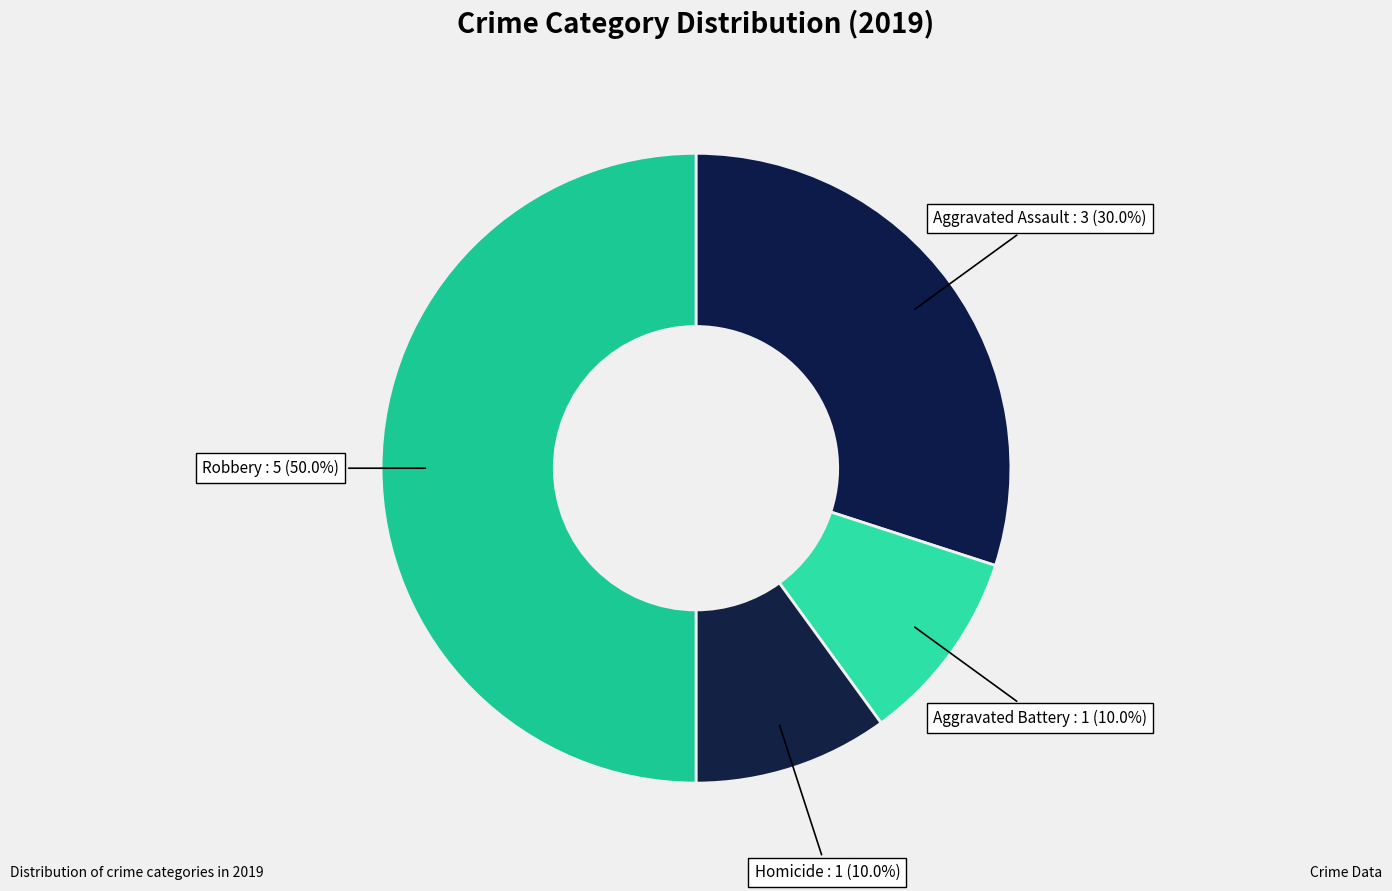

What percentage do Robbery and Aggravated Assault together represent?

80.0%